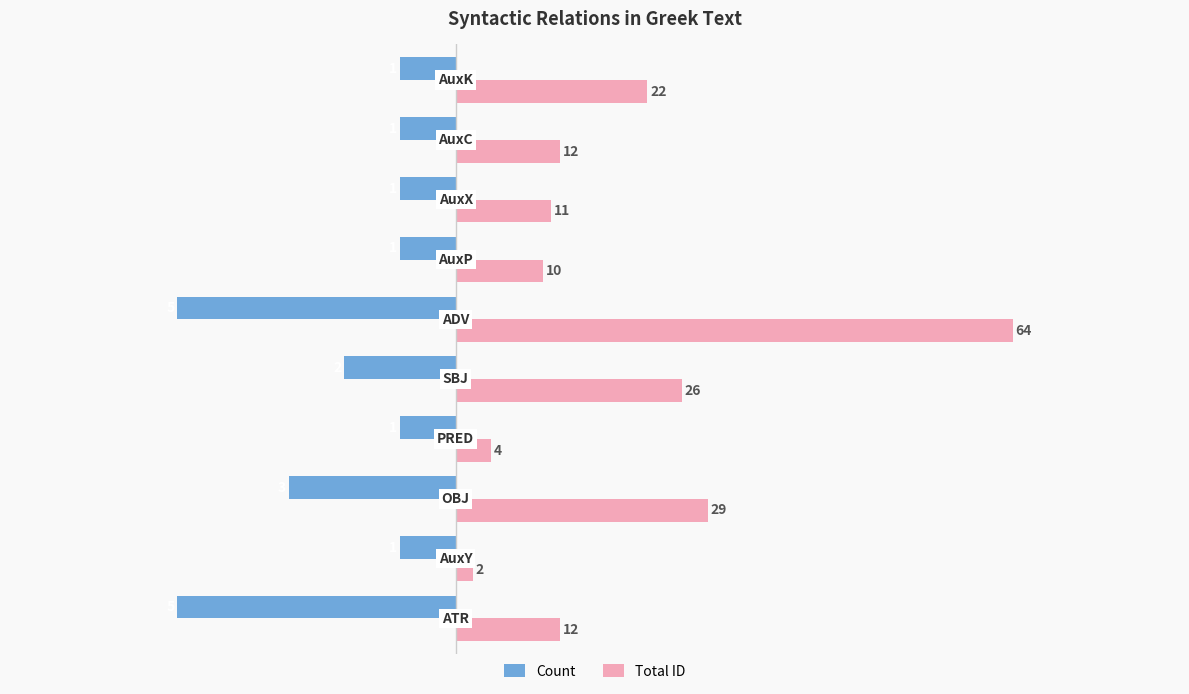

What is the value of the Count bar at the 2nd from the left?

-1.0